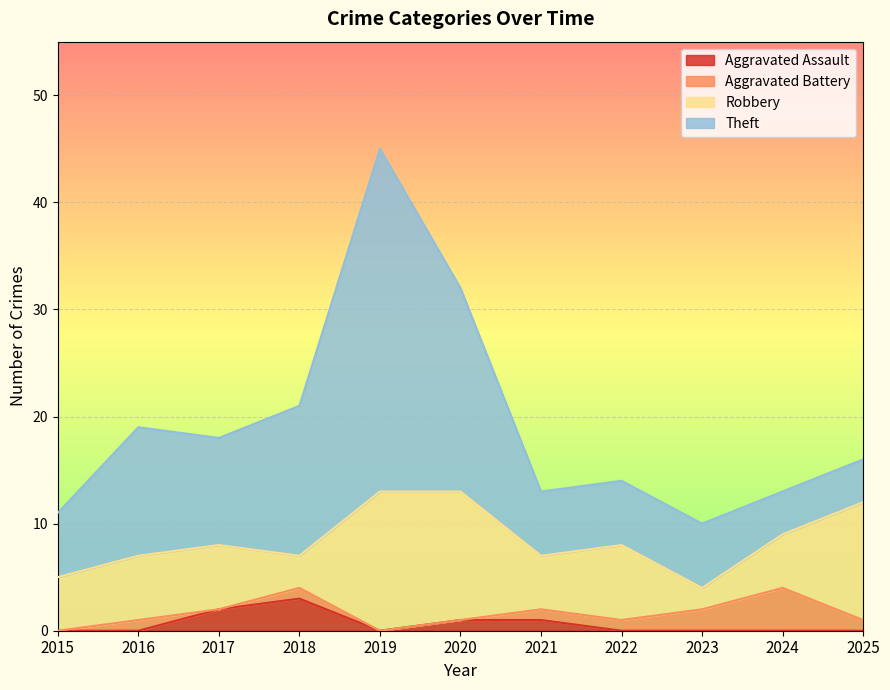

Which series has the widest spread of values?

Theft